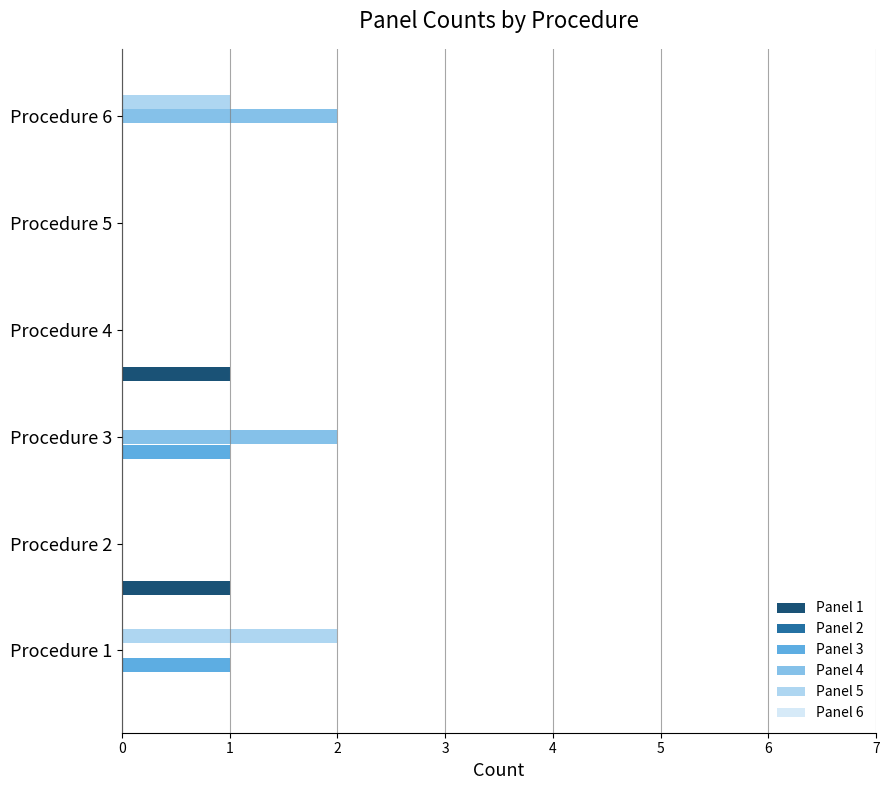

True or false: Panel 5 has a value of 0 at Procedure 4.

True